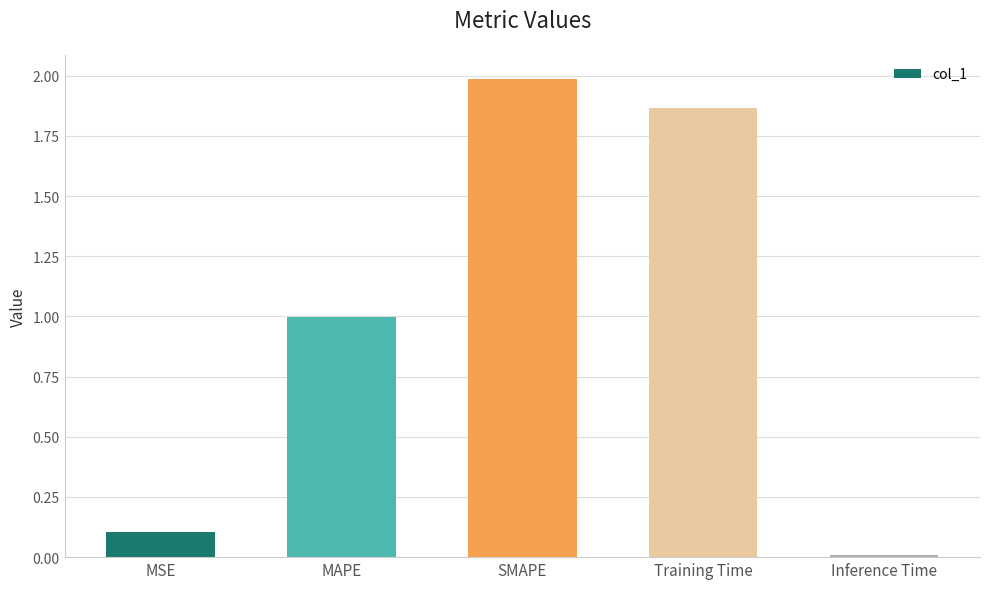

List the labels in order of value, smallest first.

Inference Time, MSE, MAPE, Training Time, SMAPE